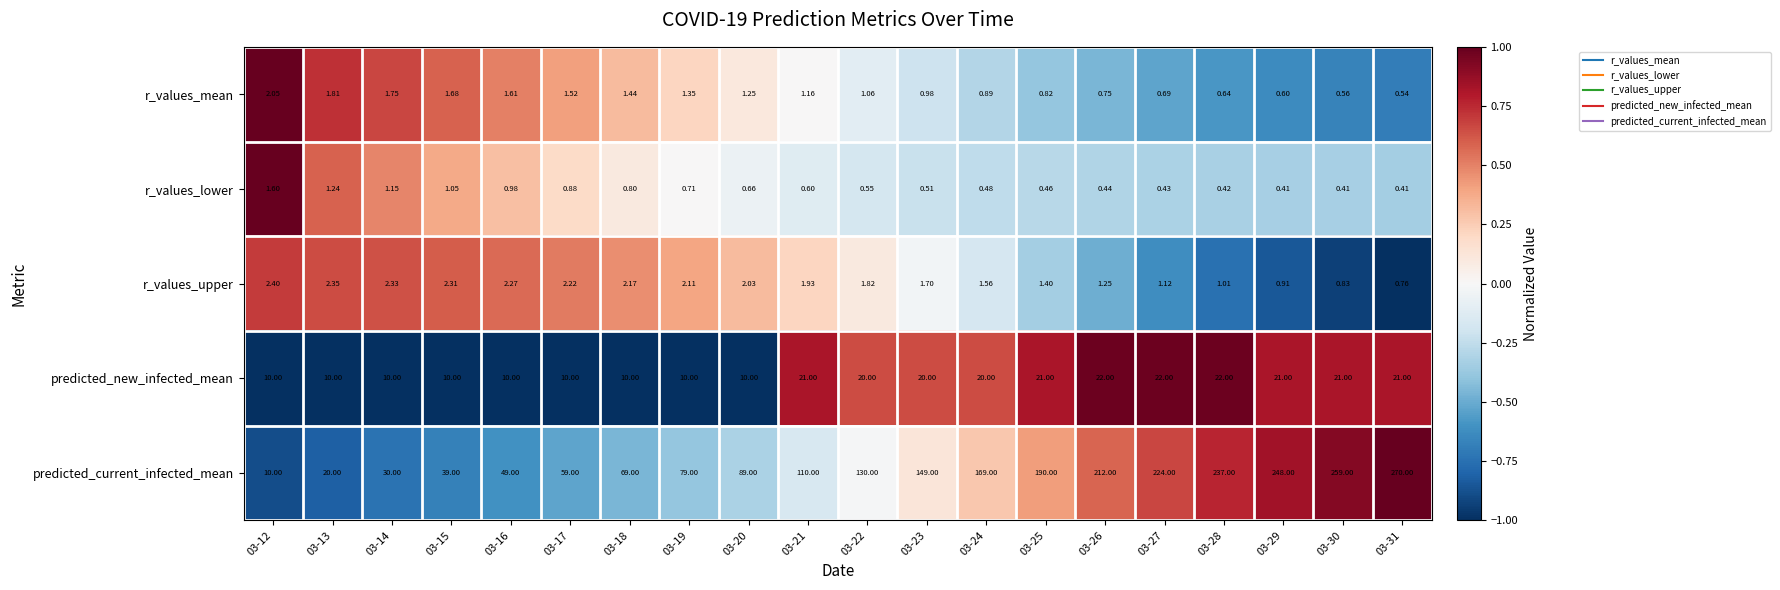

At which category is the sum across all series the highest?

03-31